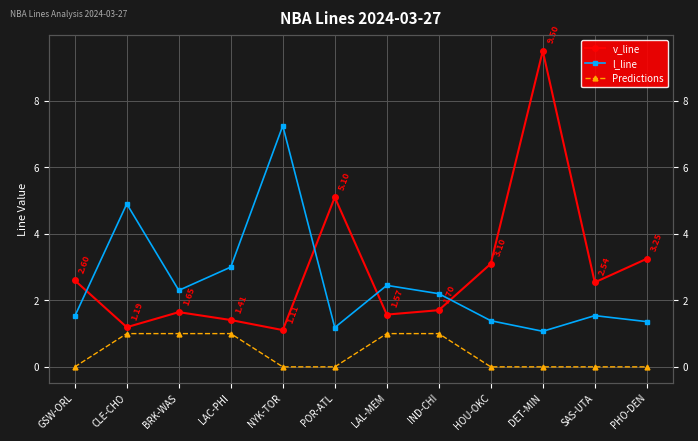

How many values in the v_line series are below 2?

6